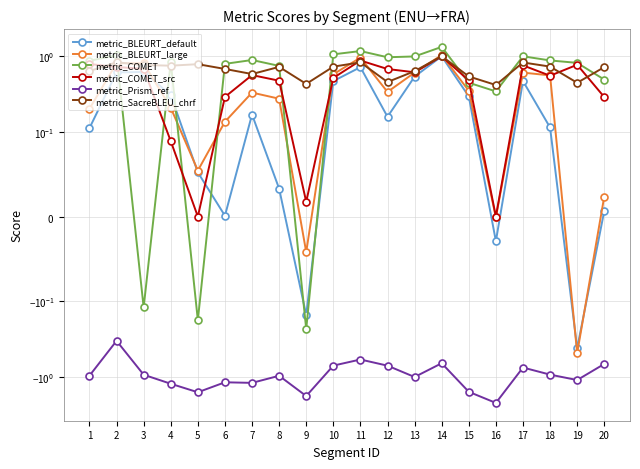

The metric_COMET_src series shows 0.7 at 12. True or false?

True